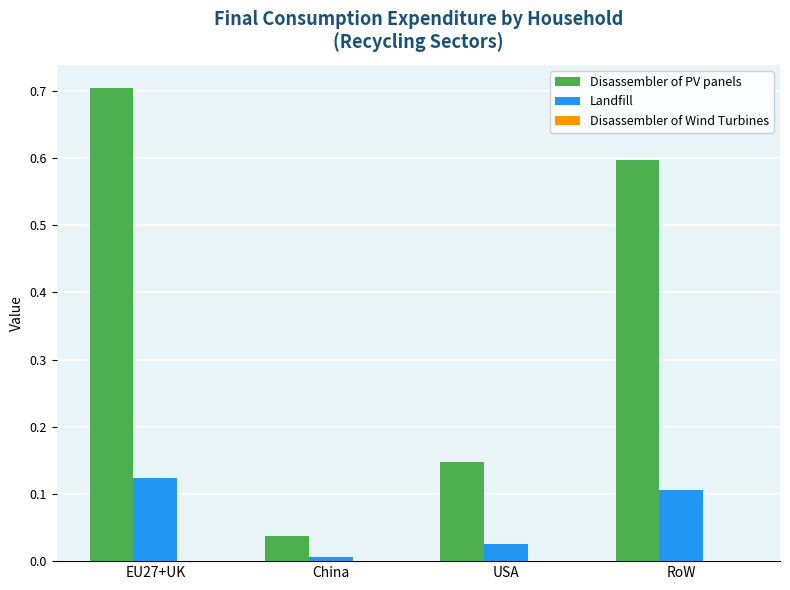

Which series has the largest total across all categories?

Disassembler of PV panels